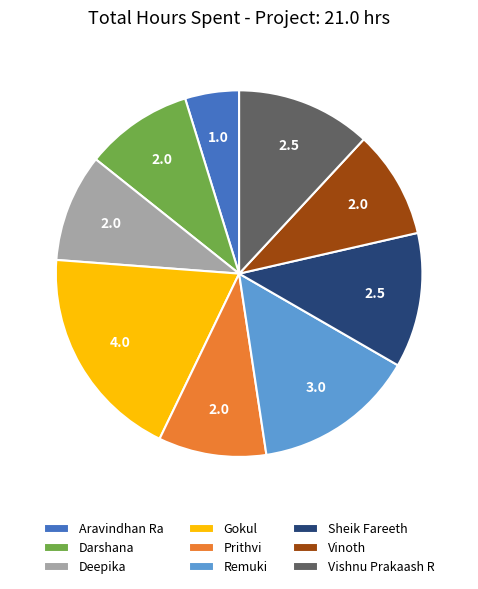

Which category has the biggest portion of the pie?

Gokul